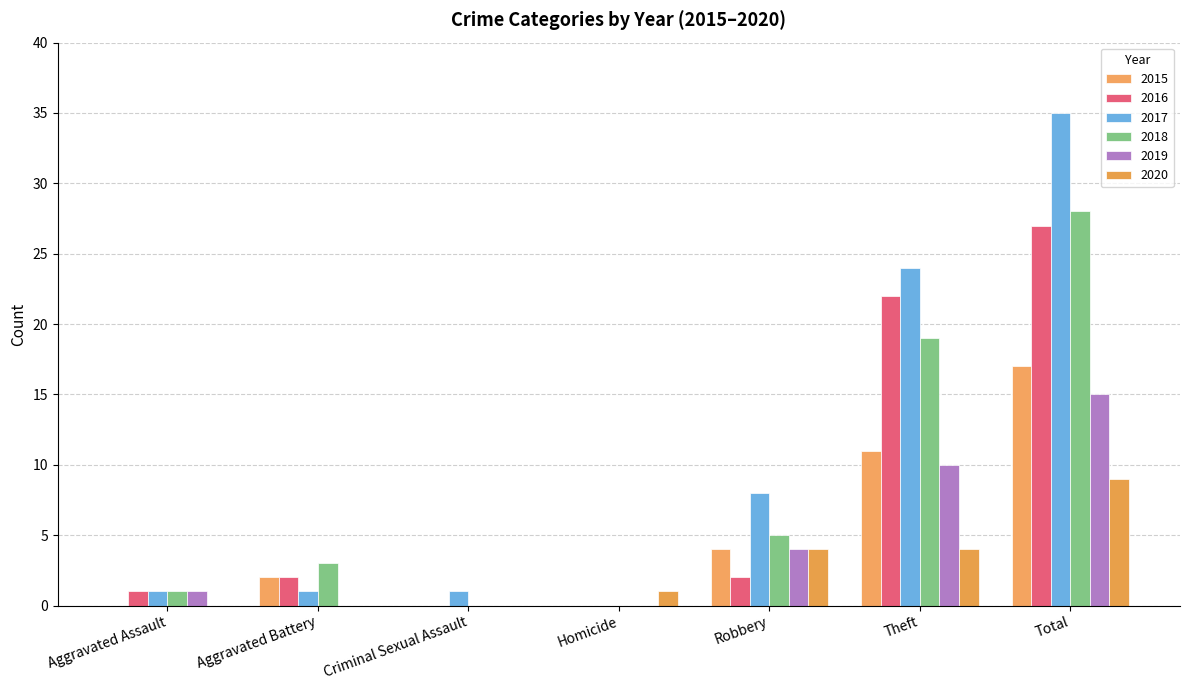

At which label is 2018 closest to 14?

Theft